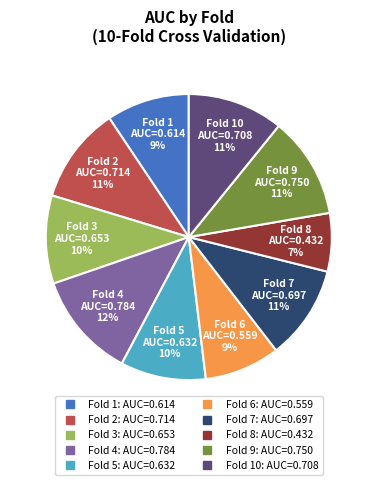

Is there any slice that represents more than half of the pie?

No